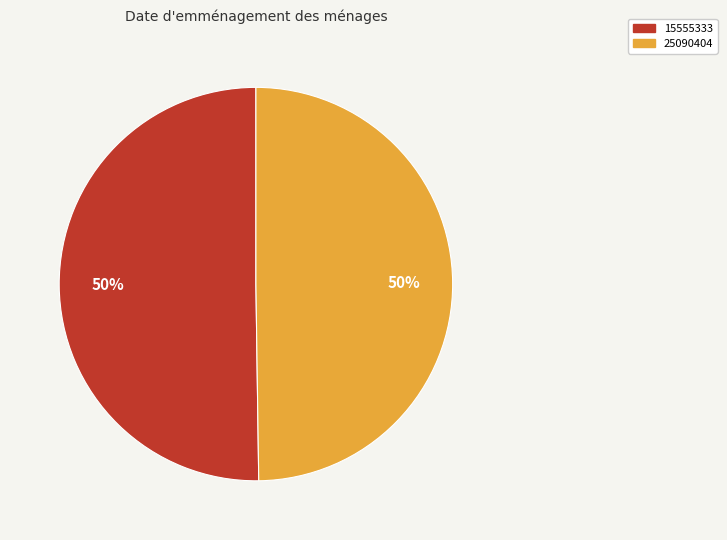

What percentage is the 15555333 slice, to the nearest percent?

50%